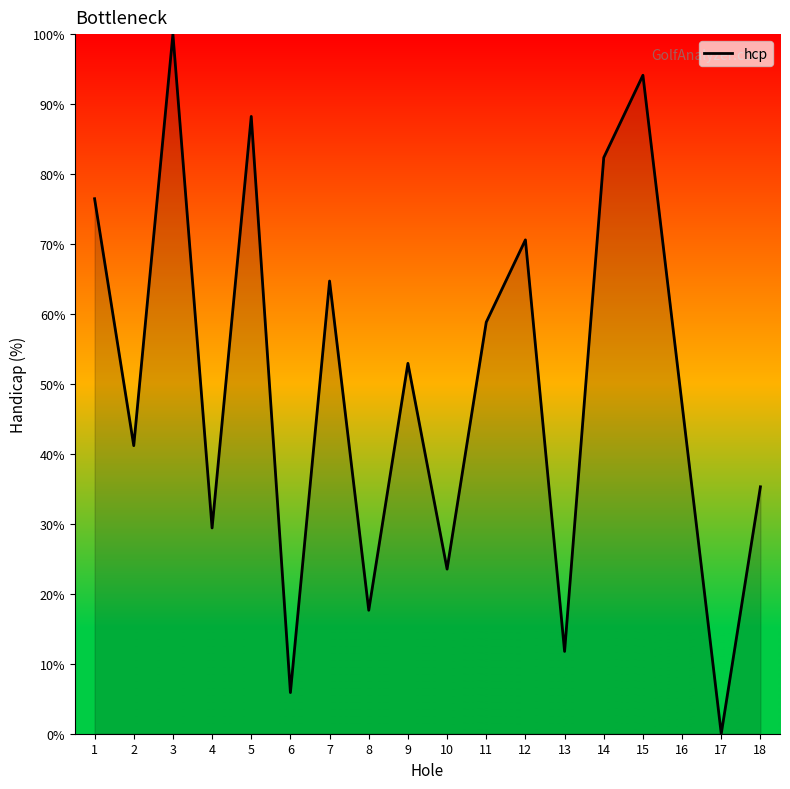

Reading right to left, list all the values displayed in this chart.

35.3	0.0	47.1	94.1	82.4	11.8	70.6	58.8	23.5	52.9	17.6	64.7	5.9	88.2	29.4	100.0	41.2	76.5